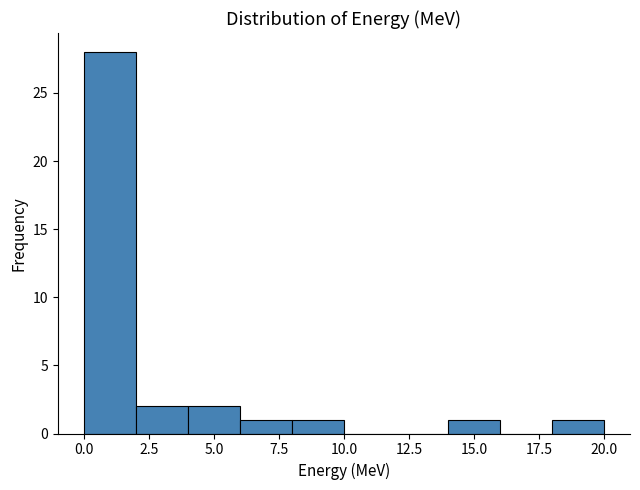

Read against the x-axis, roughly where is the centre of the tallest bar?

1.0